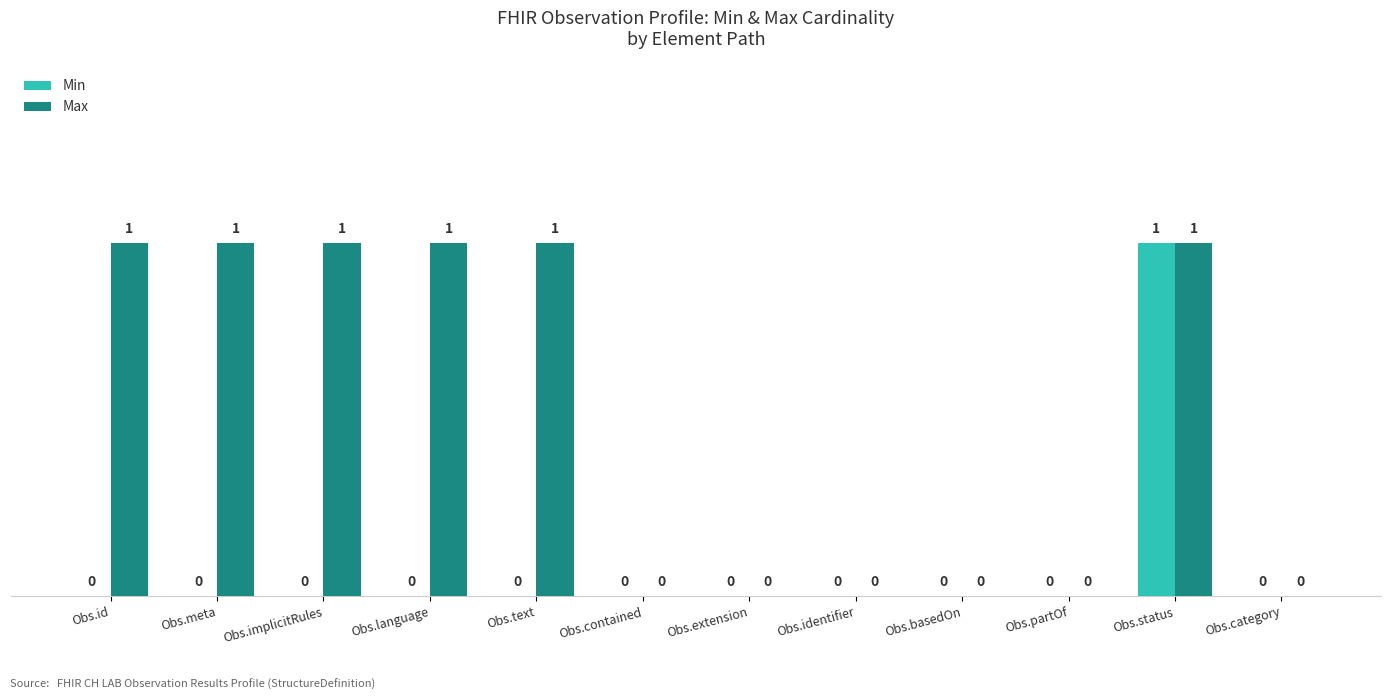

What is the sum of all Min values?

1